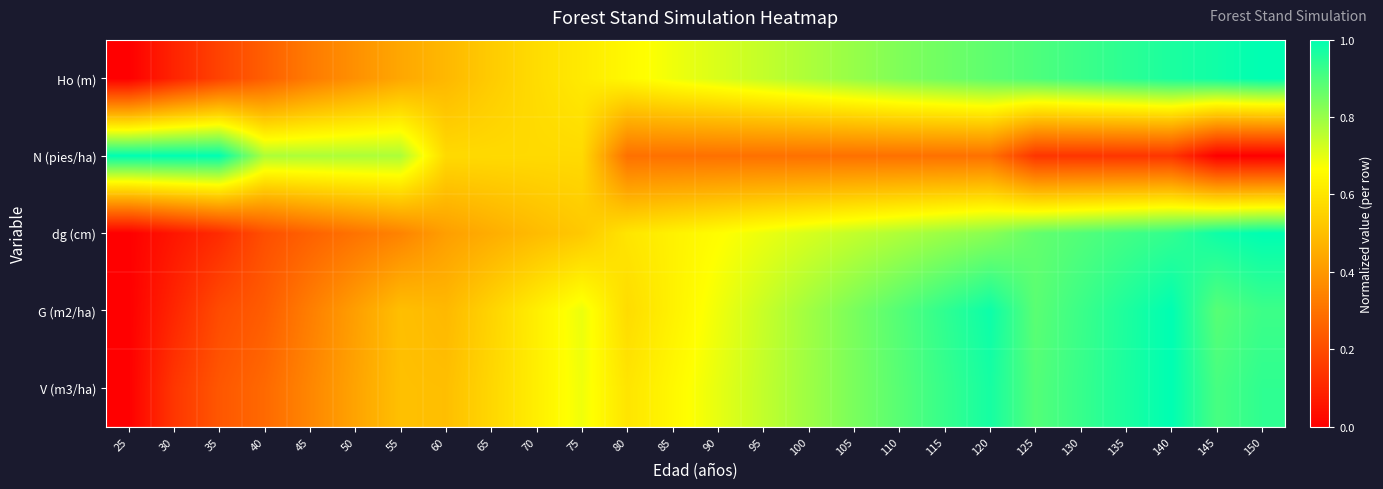

Rank the series by their maximum value, from lowest to highest.

Ho (m), N (pies/ha), dg (cm), G (m2/ha), V (m3/ha)